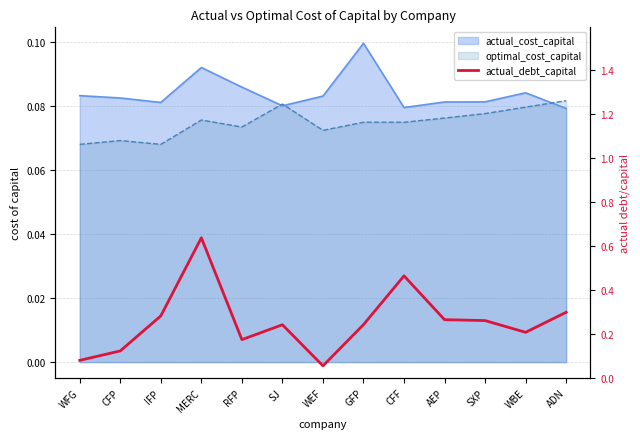

The value at CFF is 0.8. True or false?

False